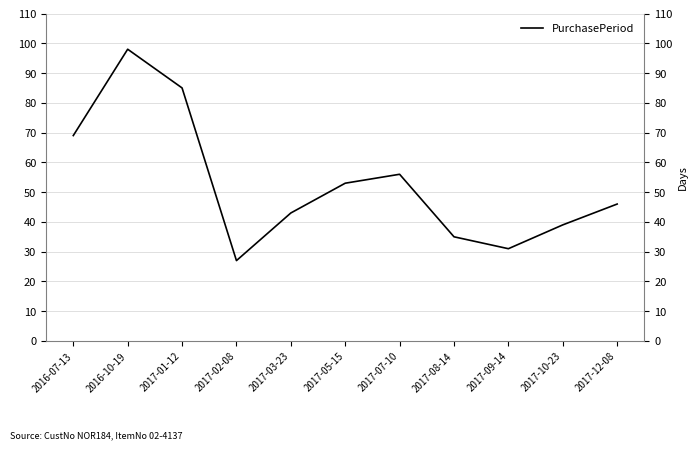

Rank the categories by value from lowest to highest.

2017-02-08, 2017-09-14, 2017-08-14, 2017-10-23, 2017-03-23, 2017-12-08, 2017-05-15, 2017-07-10, 2016-07-13, 2017-01-12, 2016-10-19